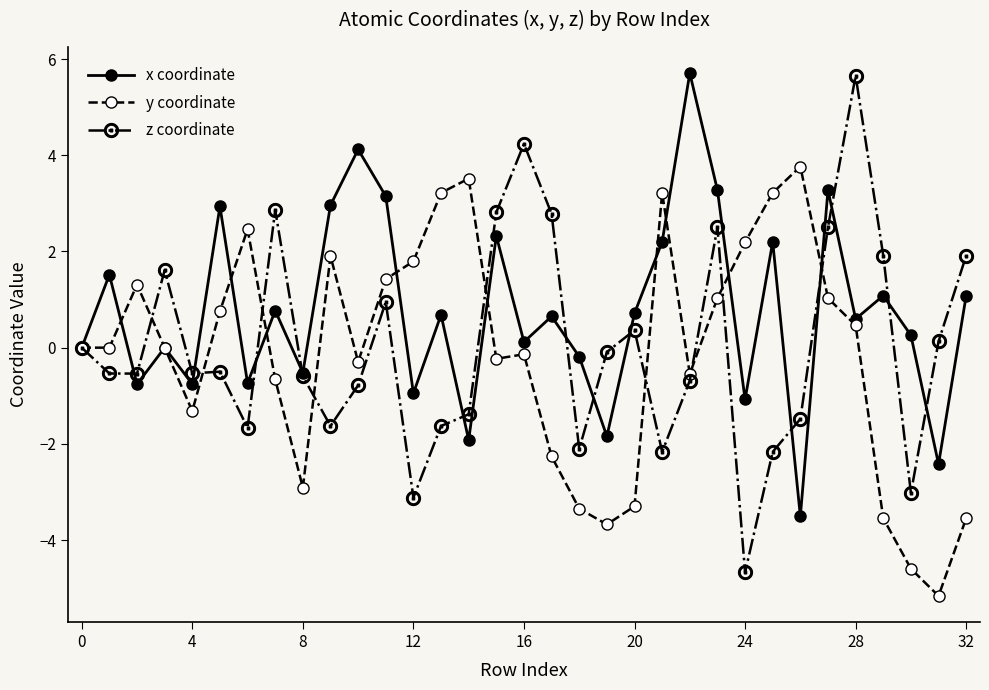

How many interior local peaks does the x coordinate series have?

12